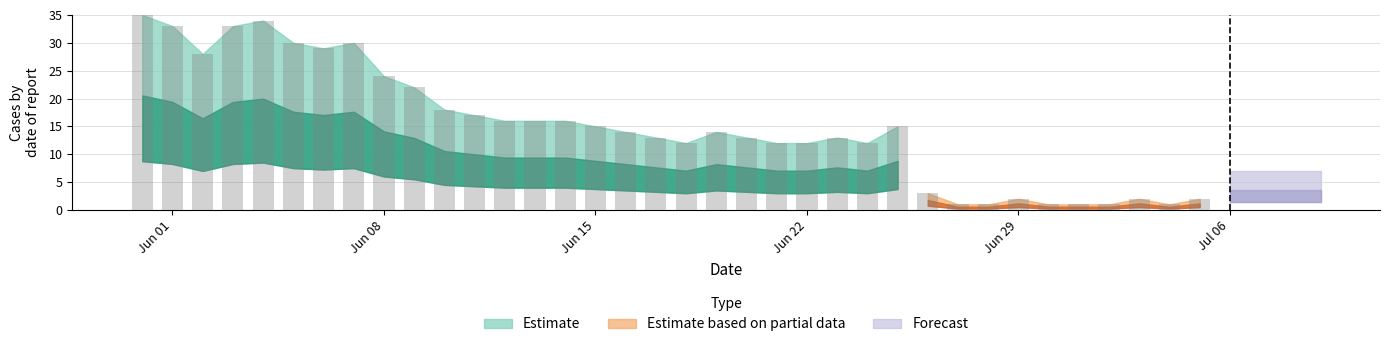

Are the bars horizontal?

No